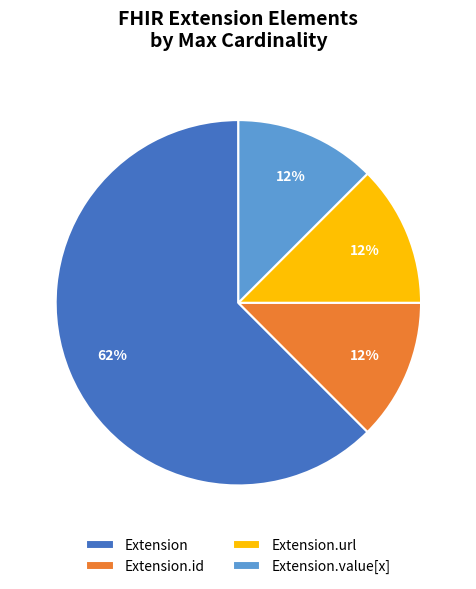

Count the number of slices in the pie.

4